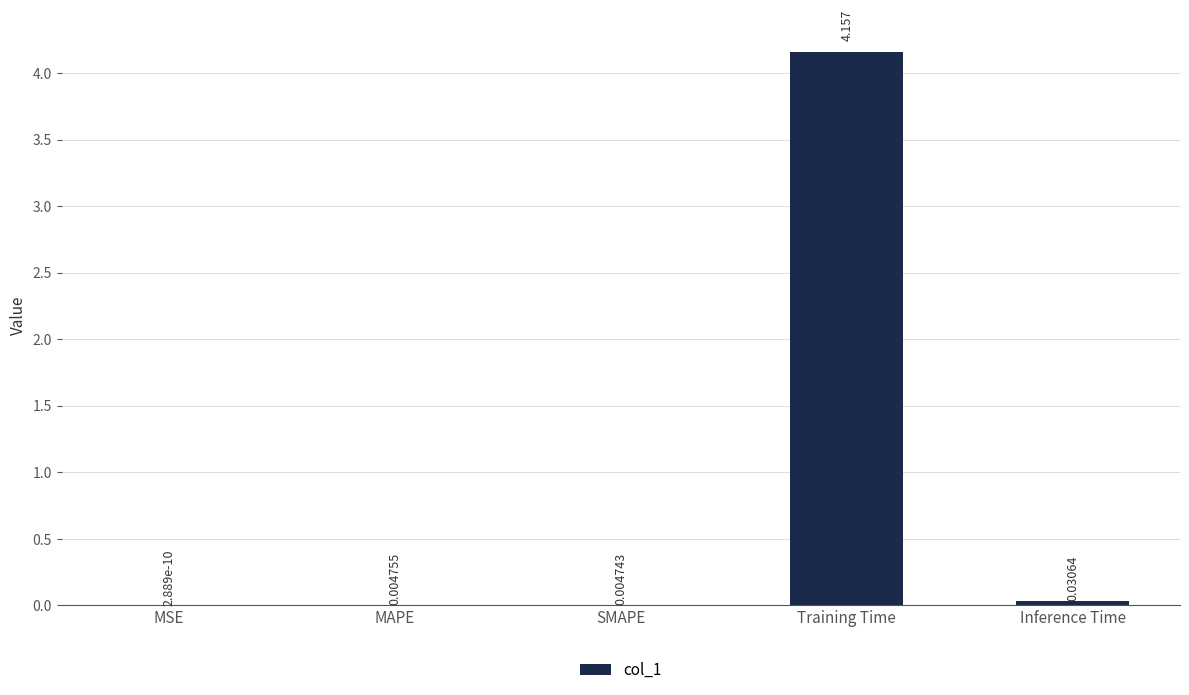

At which label is the value closest to 2?

Inference Time